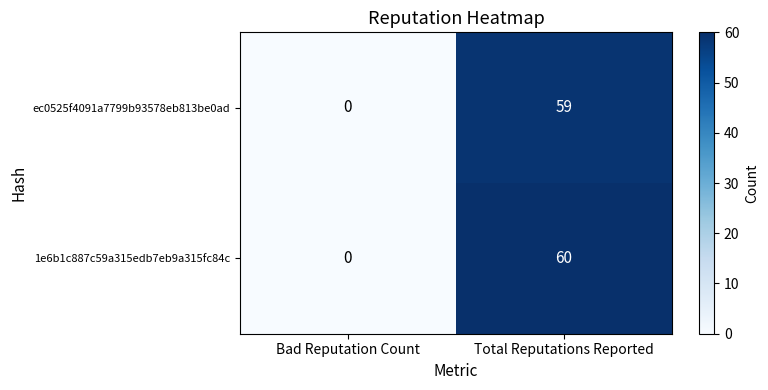

Rank the series at Total Reputations Reported from lowest to highest value.

ec0525f4091a7799b93578eb813be0ad, 1e6b1c887c59a315edb7eb9a315fc84c